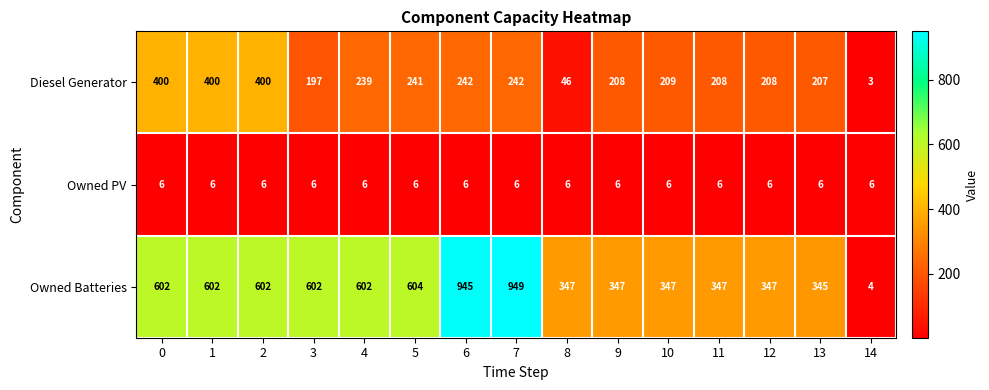

The value of Owned PV at 7 is 9. True or false?

False